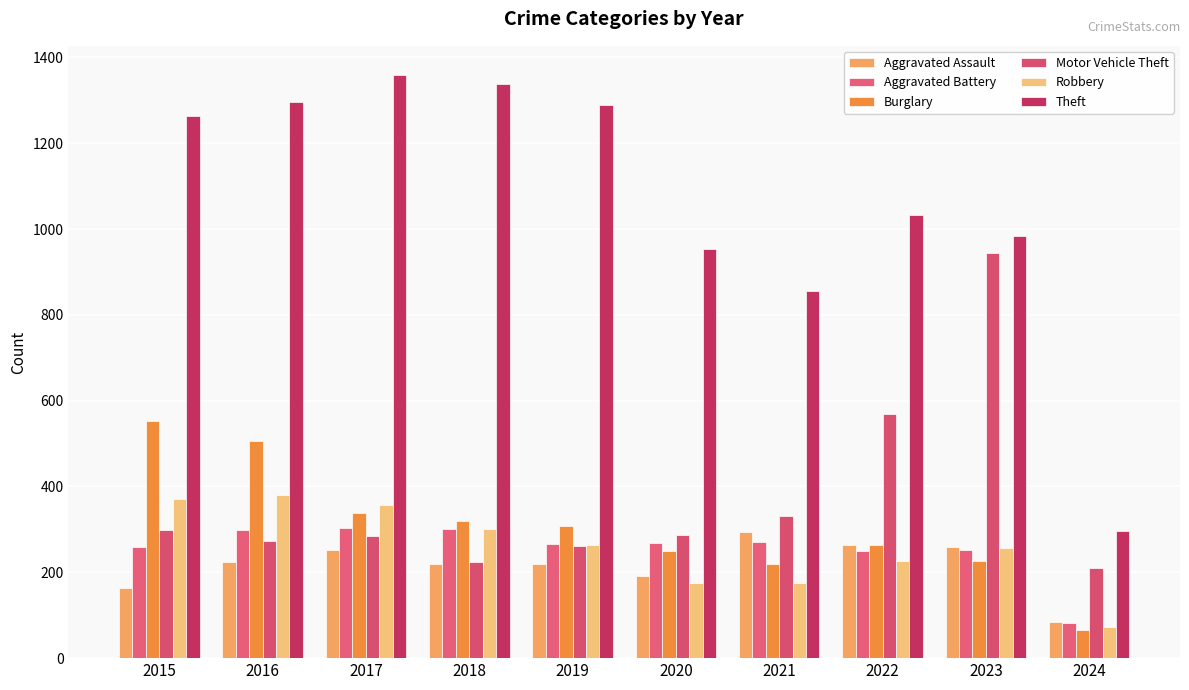

What is the difference between the highest and lowest values at 2015?

1099